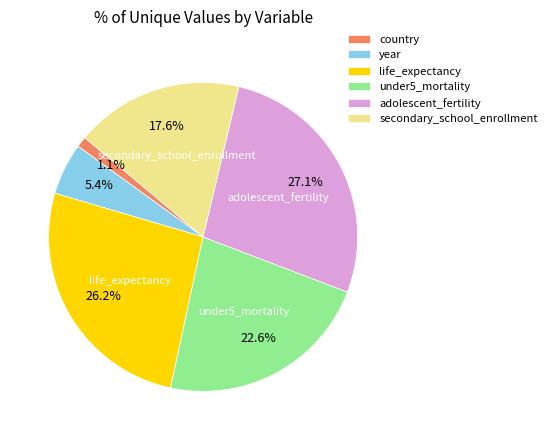

Which slice is the smallest?

country